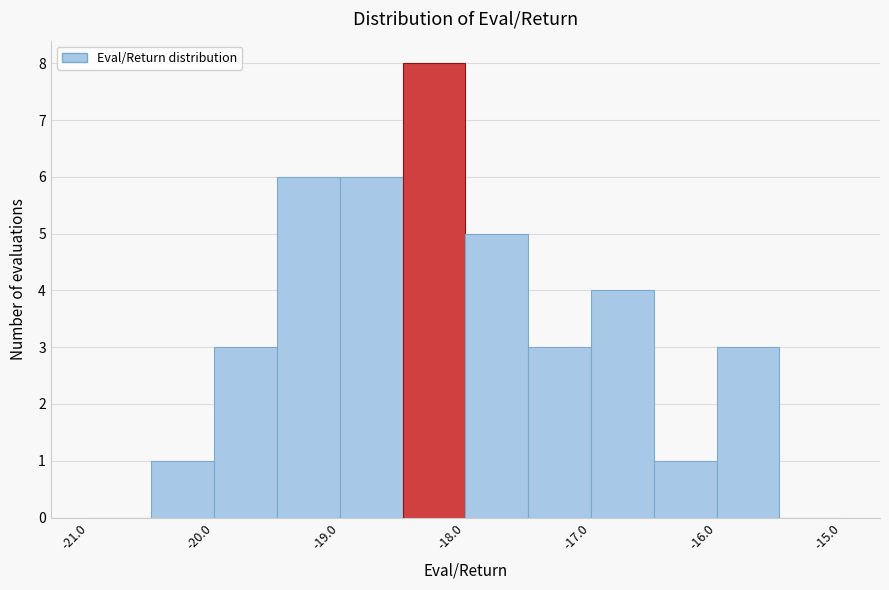

How tall is the bar that spans -16.5 to -16.0 on the x-axis? The values are not printed on the chart, so give them approximately, as read against the axis.

1